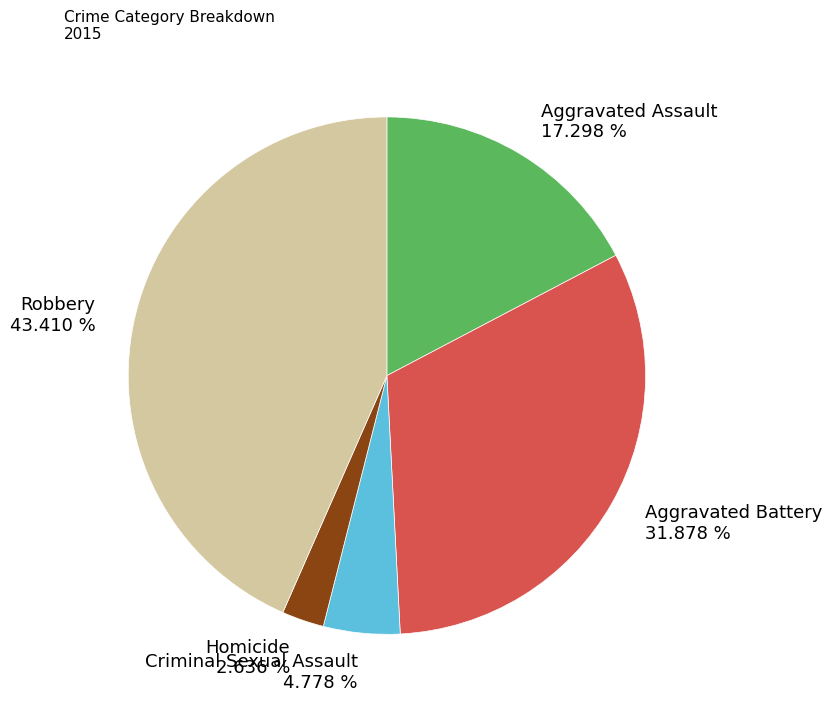

What percentage is NOT represented by Homicide?

97.4%